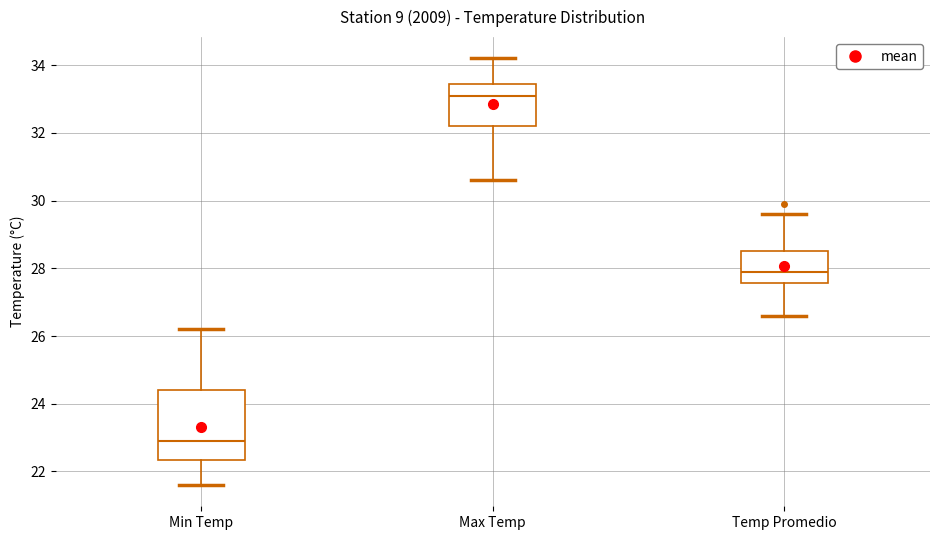

Where does the median line of the box for Max Temp sit on the y-axis? The values are not printed on the chart, so give them approximately, as read against the axis.

33.2